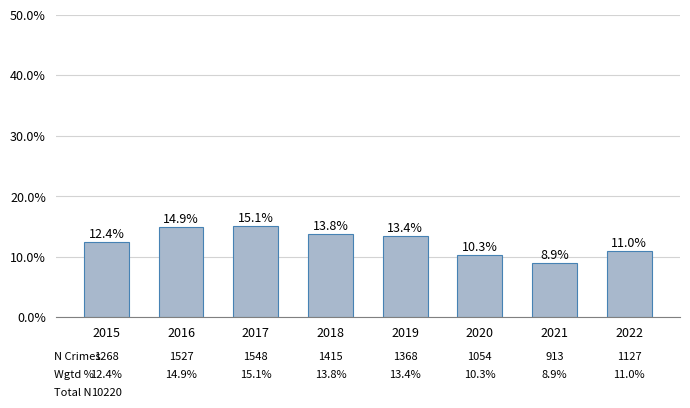

Reading right to left, extract all data points from this chart.

2022=0.1	2021=0.1	2020=0.1	2019=0.1	2018=0.1	2017=0.2	2016=0.1	2015=0.1